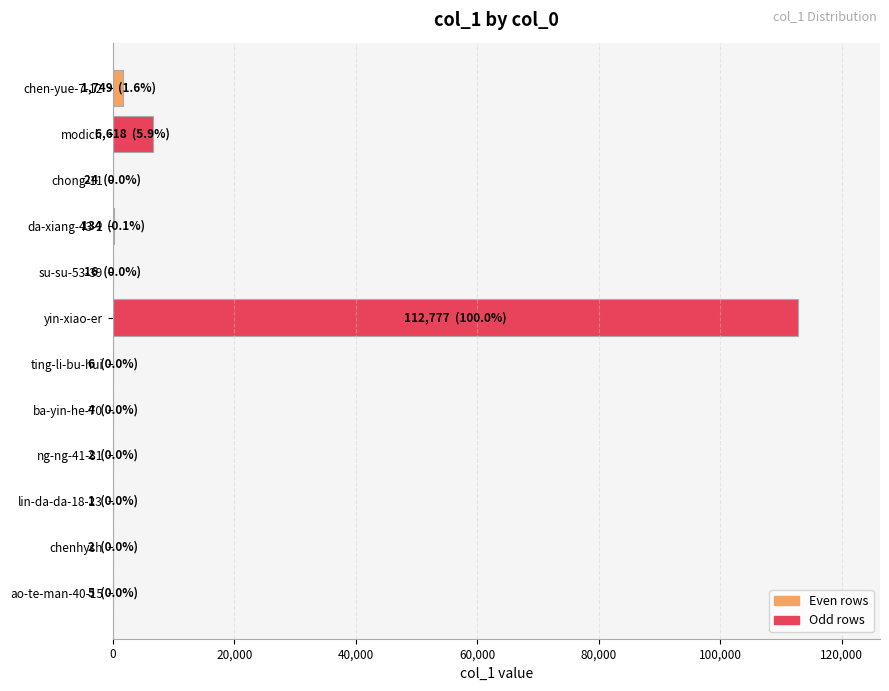

Between modich and su-su-53-39, which is larger?

modich